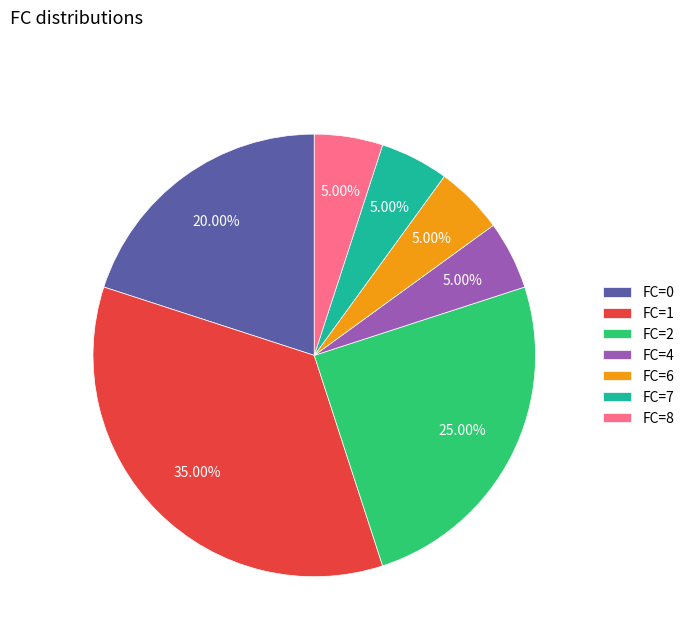

Which has a higher value, FC=6 or FC=1?

FC=1